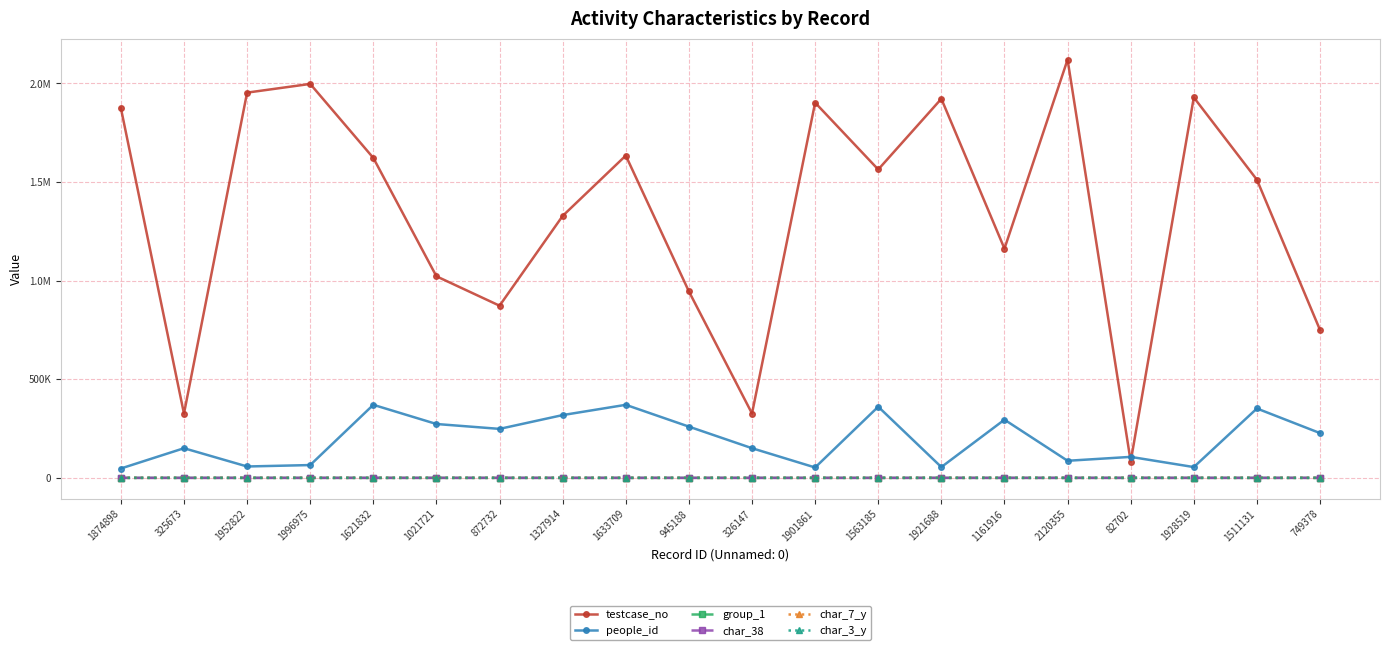

What is the label of the 6th point from the right?

1161916